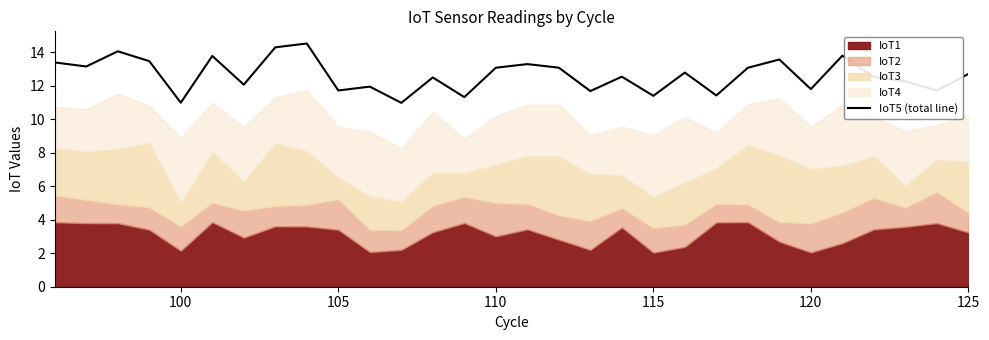

What is the highest value of the IoT5 (total line) series?

14.5